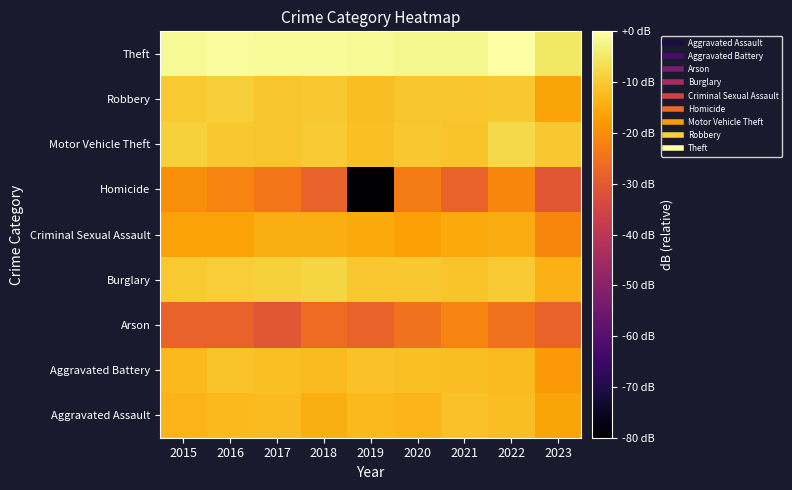

Between 2022 and 2019, which is larger?

2022